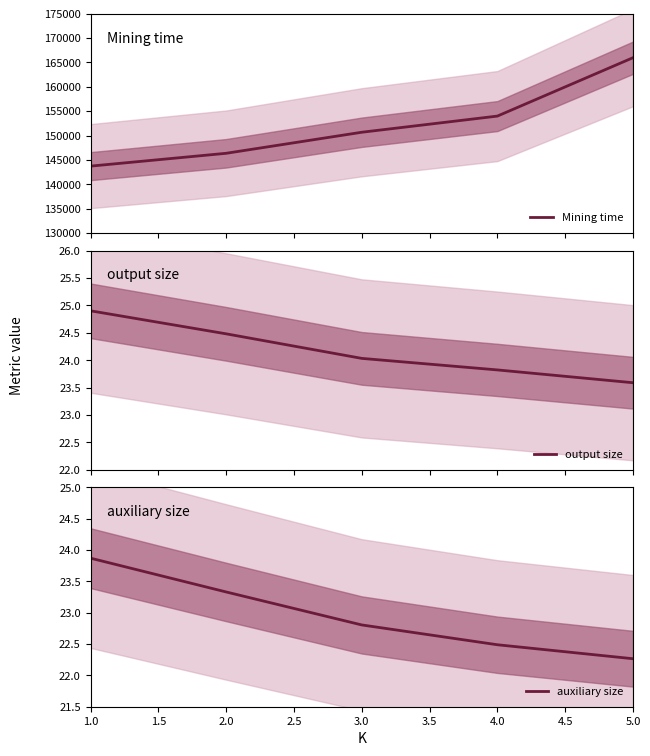

What is the value of the output size point at the 5th from the left?

23.6